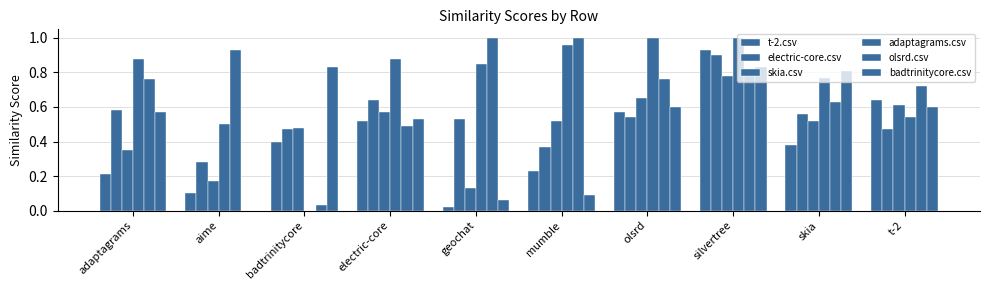

Rank the categories by electric-core.csv value from lowest to highest.

aime, mumble, badtrinitycore, t-2, geochat, olsrd, skia, adaptagrams, electric-core, silvertree